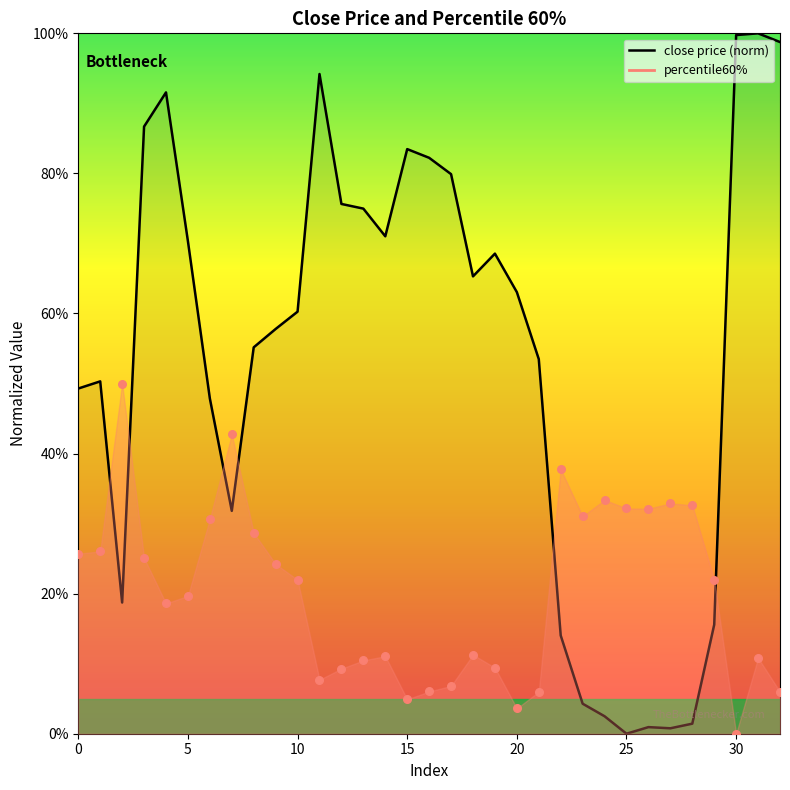

Between 22 and 15, which is larger?

15